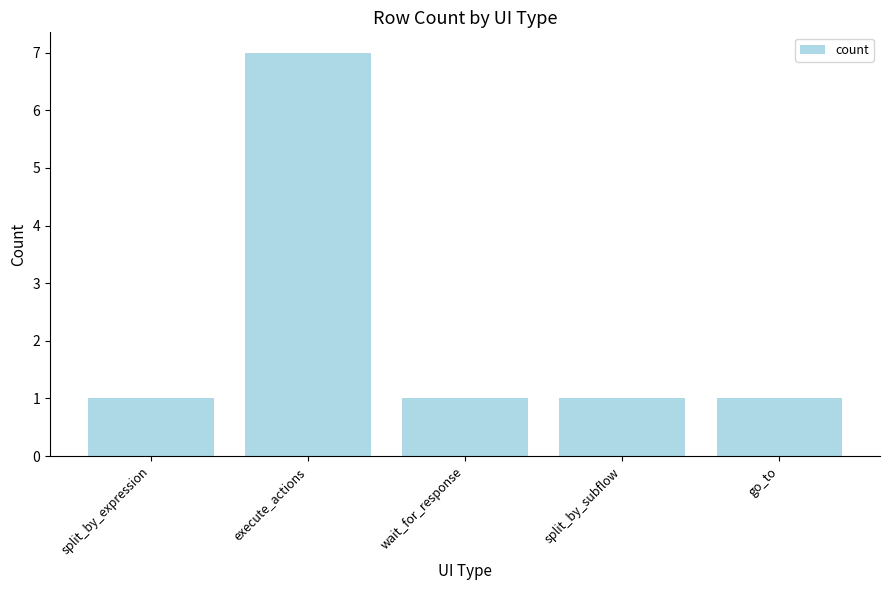

Does the chart contain stacked bars?

No